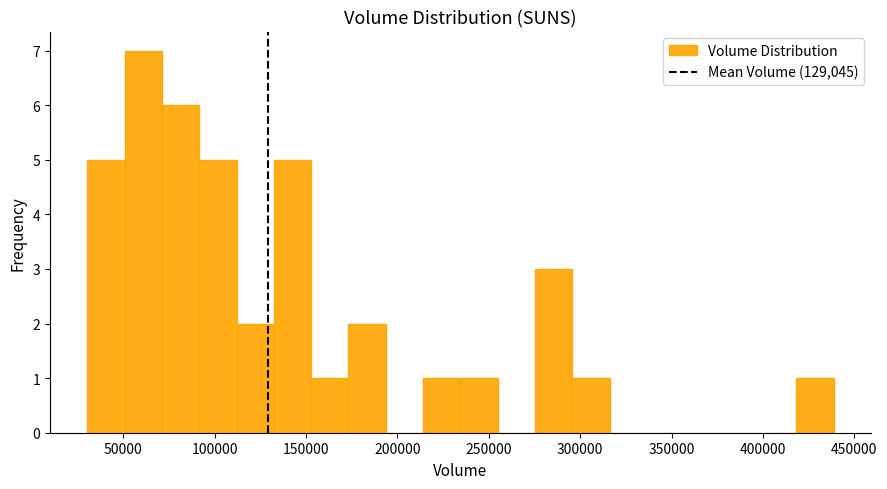

Which range on the x-axis has the tallest bar?

50000 to 70000